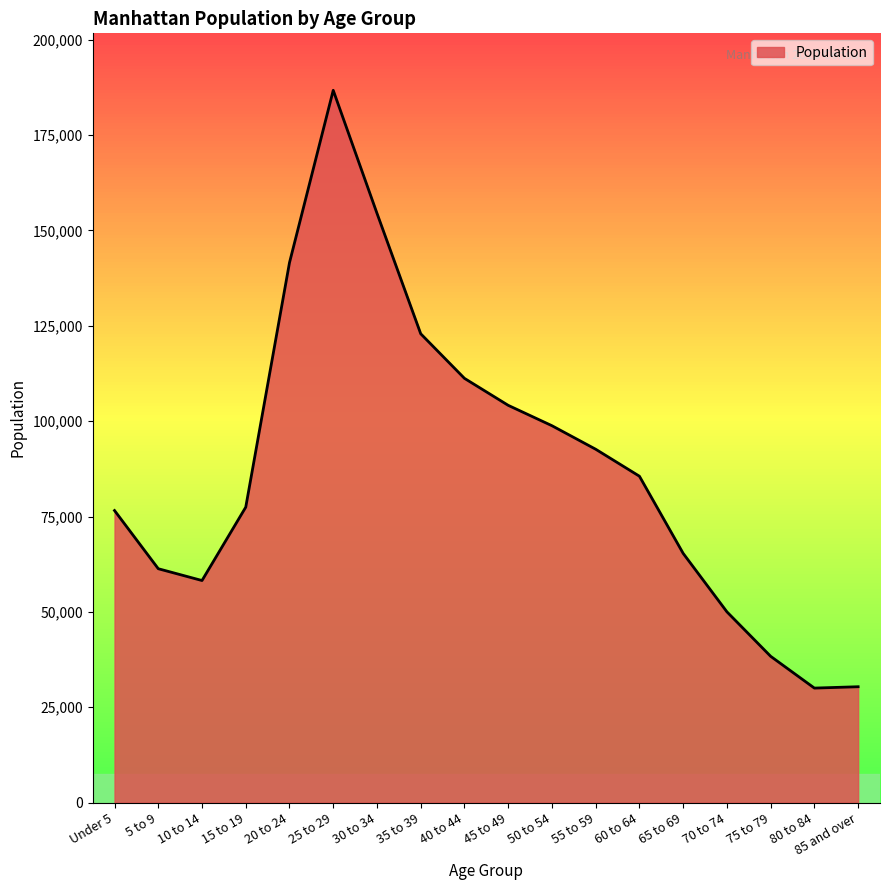

What is the difference between the maximum and minimum values?

156702